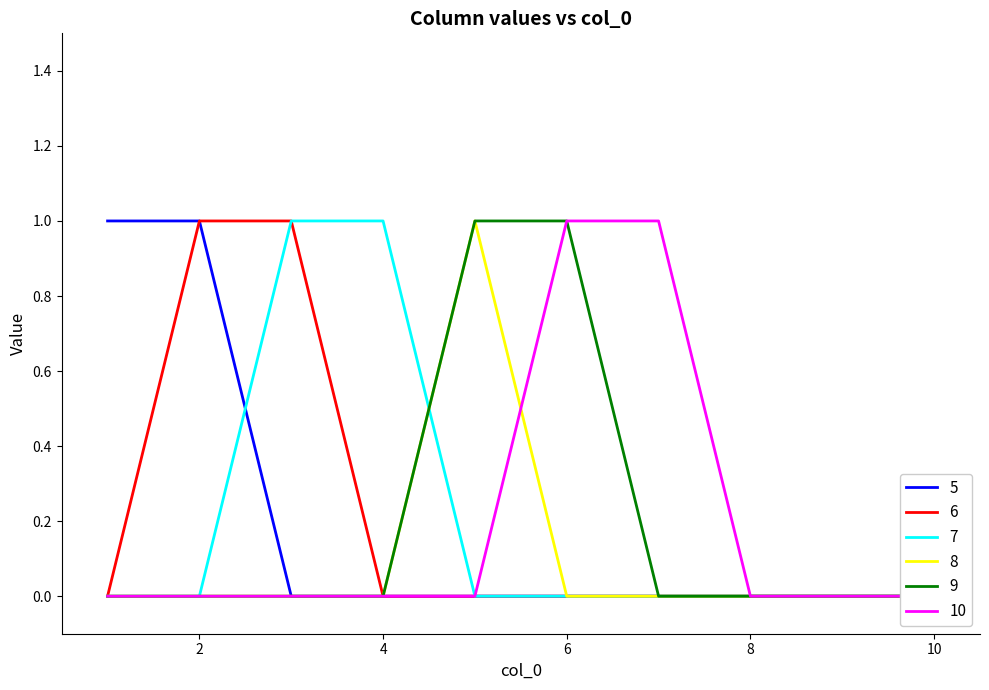

Reading right to left, list all the values displayed in this chart.

5: 10=0	9=0	8=0	7=0	6=0	5=0	4=0	3=0	2=1	1=1
6: 10=0	9=0	8=0	7=0	6=0	5=0	4=0	3=1	2=1	1=0
7: 10=0	9=0	8=0	7=0	6=0	5=0	4=1	3=1	2=0	1=0
8: 10=0	9=0	8=0	7=0	6=0	5=1	4=0	3=0	2=0	1=0
9: 10=0	9=0	8=0	7=0	6=1	5=1	4=0	3=0	2=0	1=0
10: 10=0	9=0	8=0	7=1	6=1	5=0	4=0	3=0	2=0	1=0